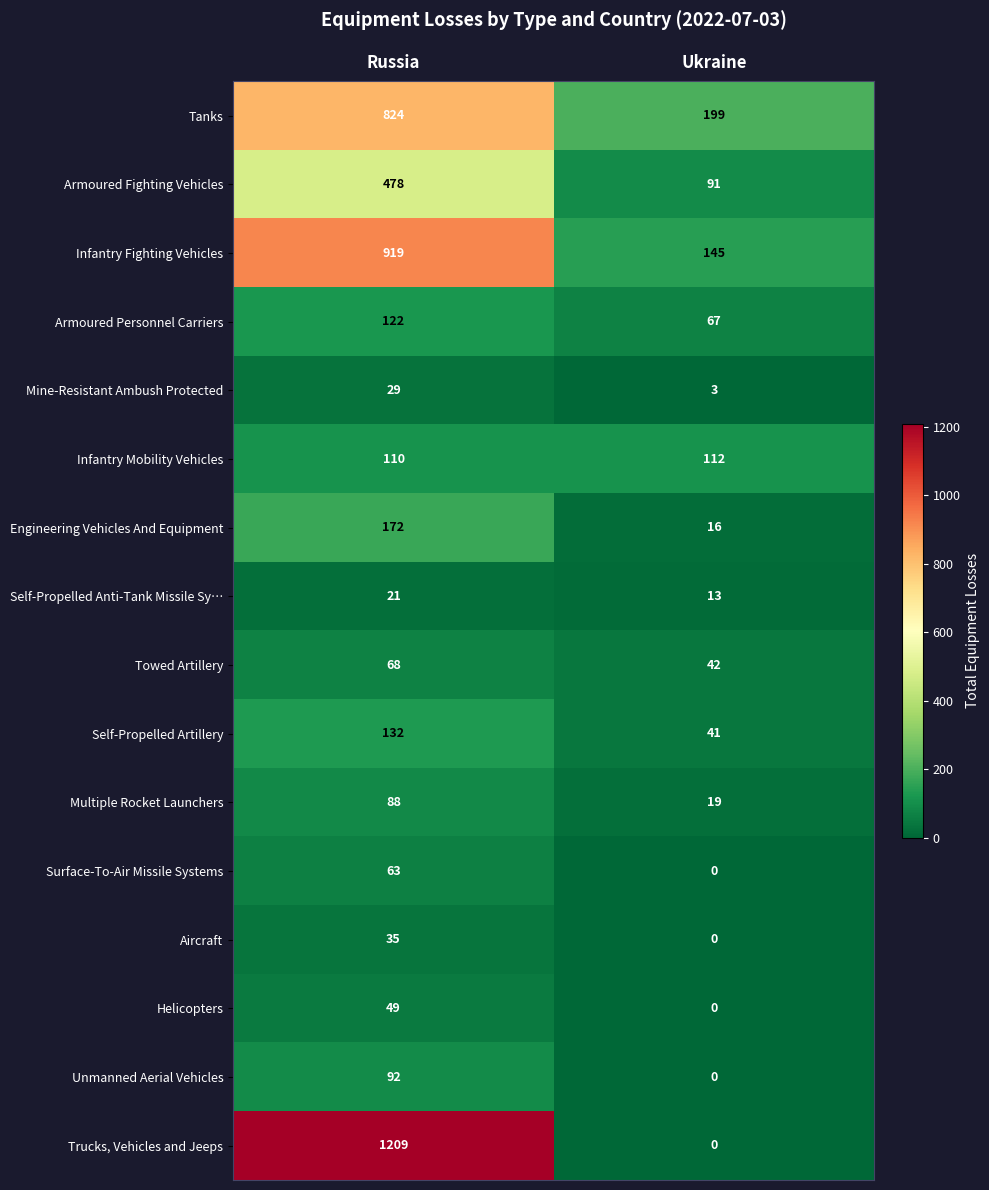

What is the difference between the Multiple Rocket Launchers values at Ukraine and Russia?

69